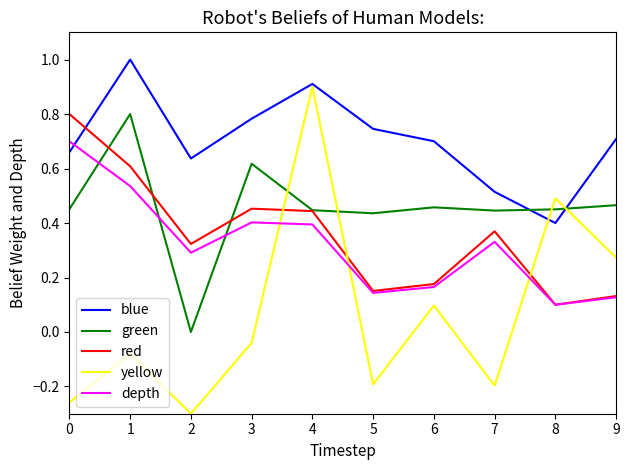

Is it true that blue equals 0.8 at 3?

True